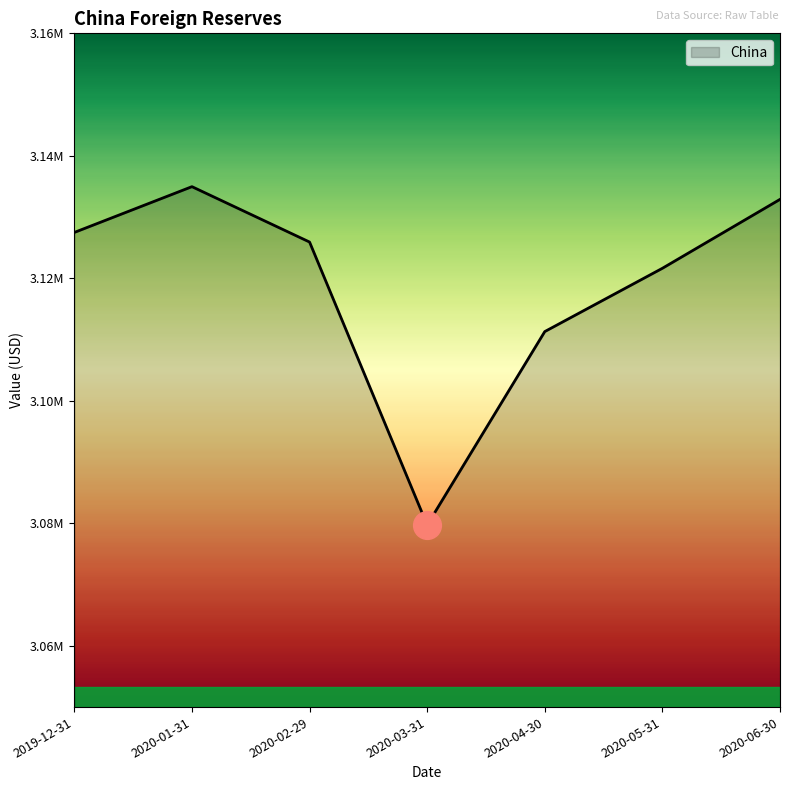

Is this an area chart (filled region under the line)?

Yes